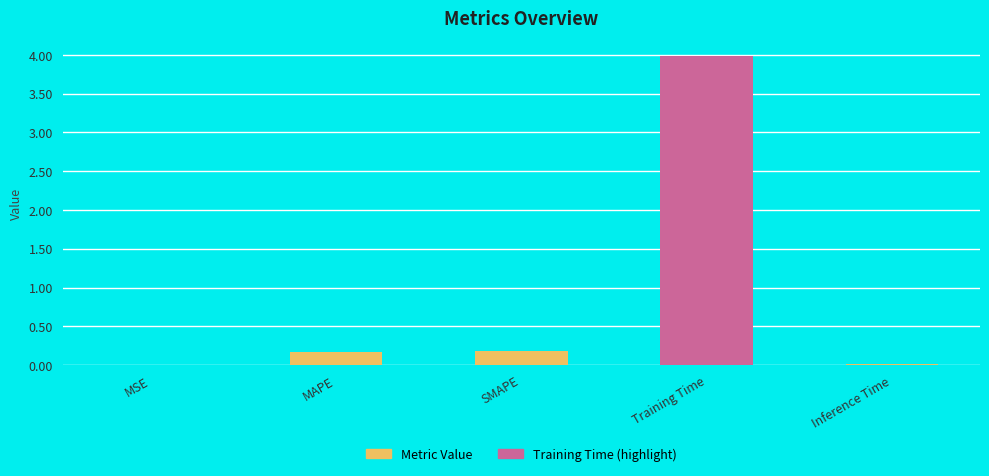

True or false: the data shows 0.2 at MAPE.

True